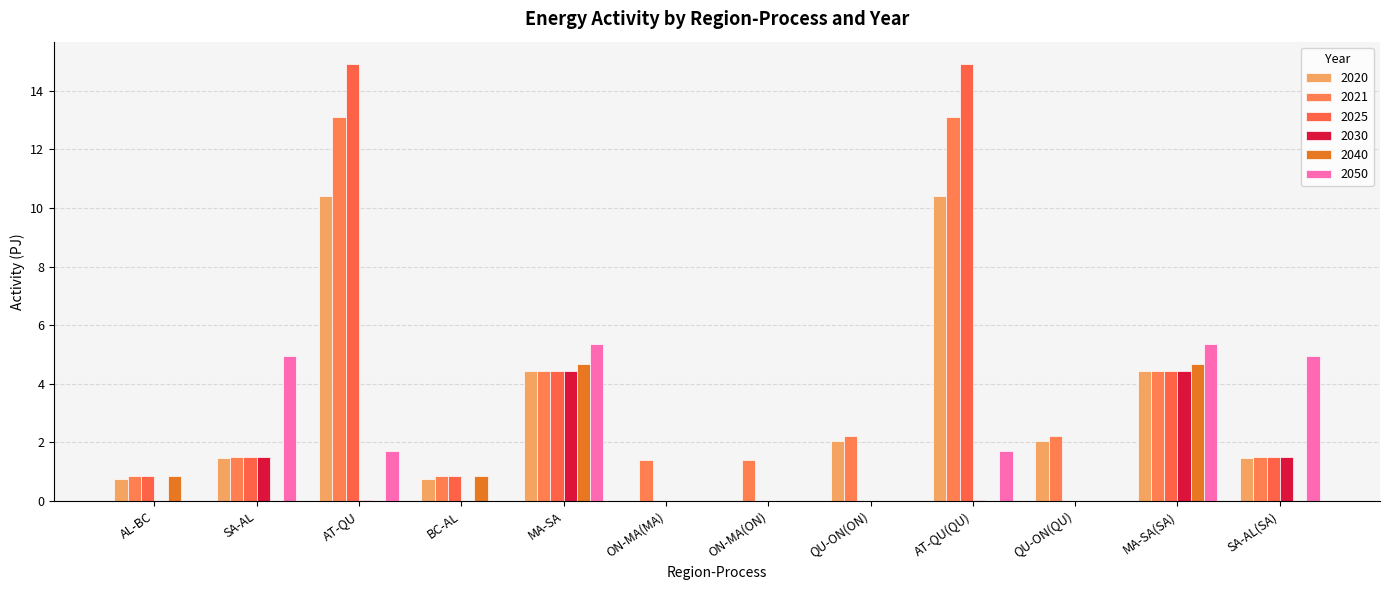

Are the bars grouped side by side (vs. stacked)?

Yes